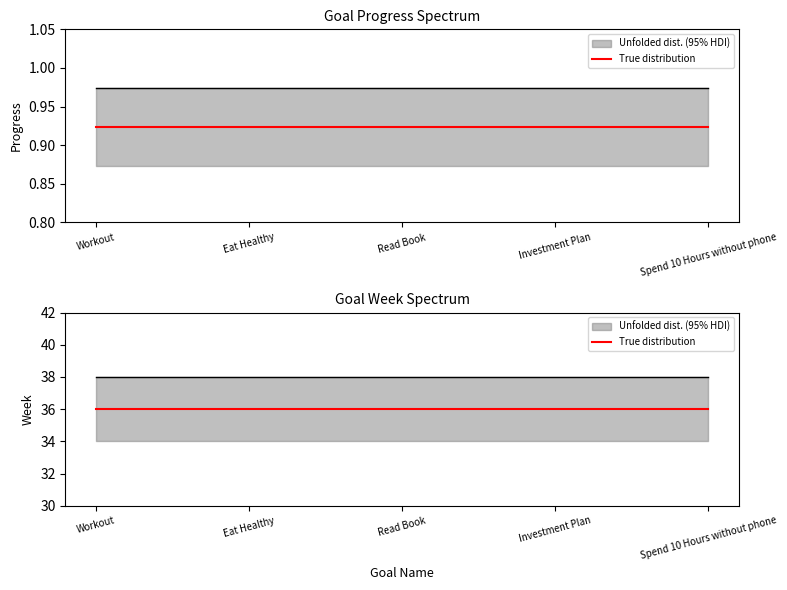

What is the label of the 1st point from the right?

Spend 10 Hours without phone